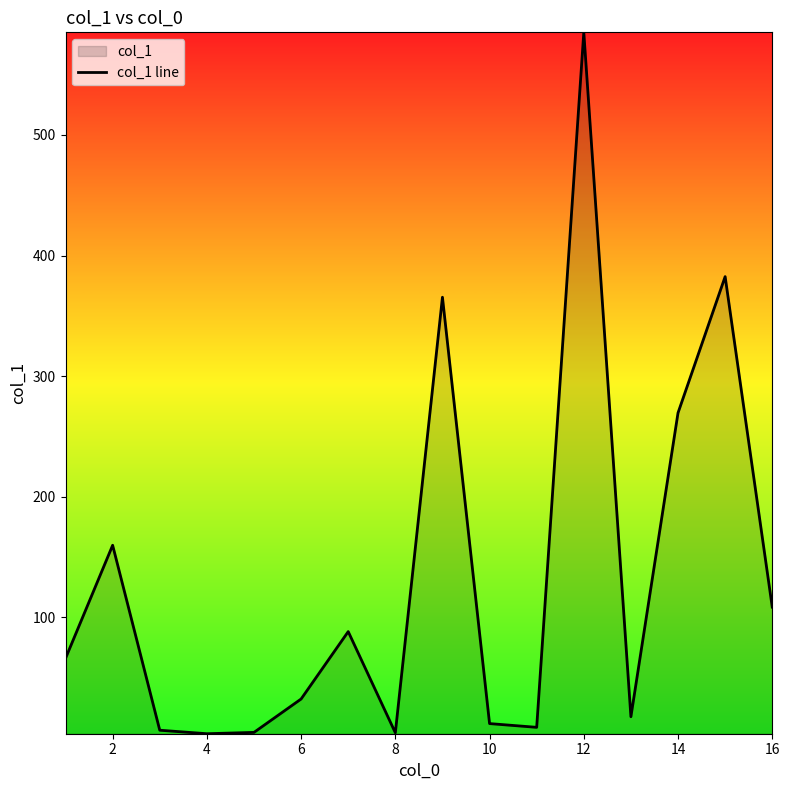

What is the difference between the maximum and minimum values?

581.7